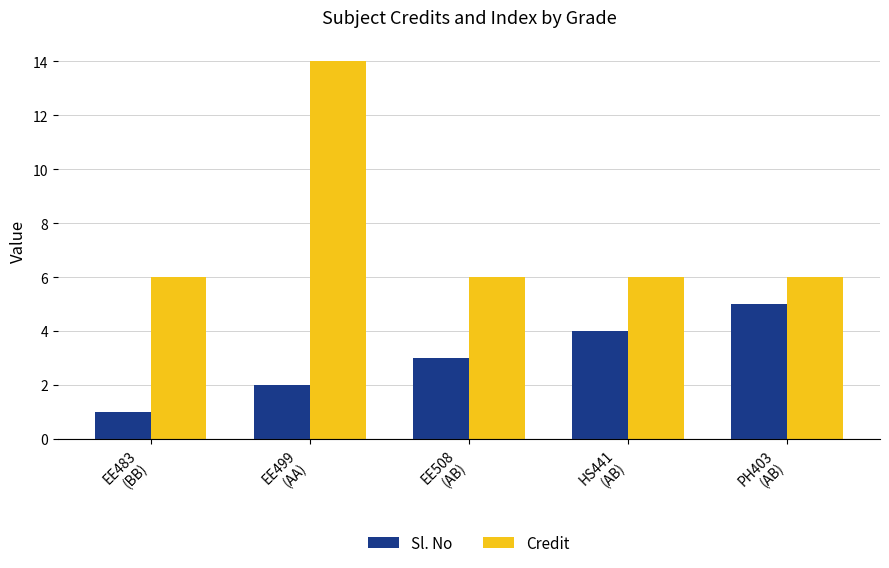

Which label corresponds to the largest value in the chart?

EE499
(AA)